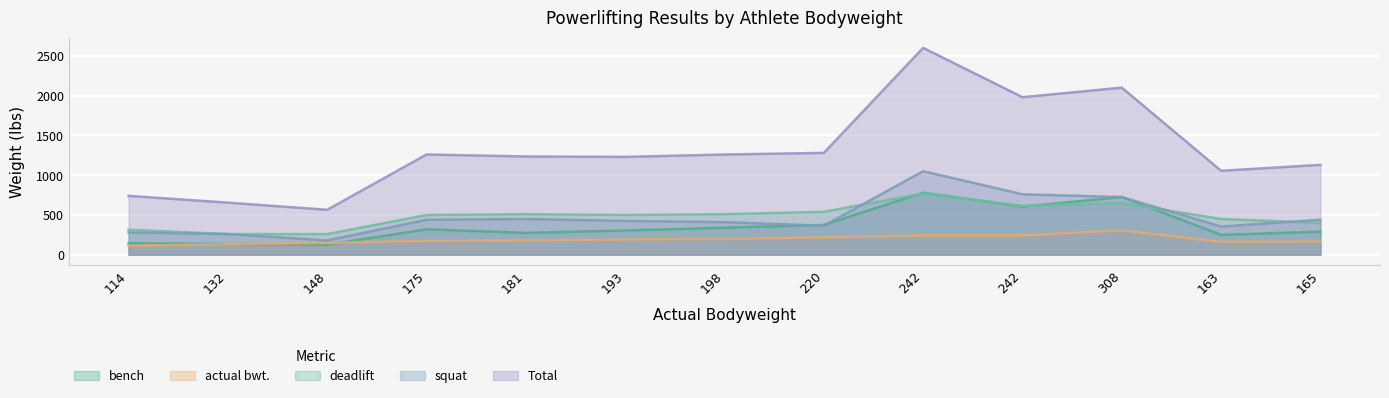

At which category does deadlift reach its first local peak?

181